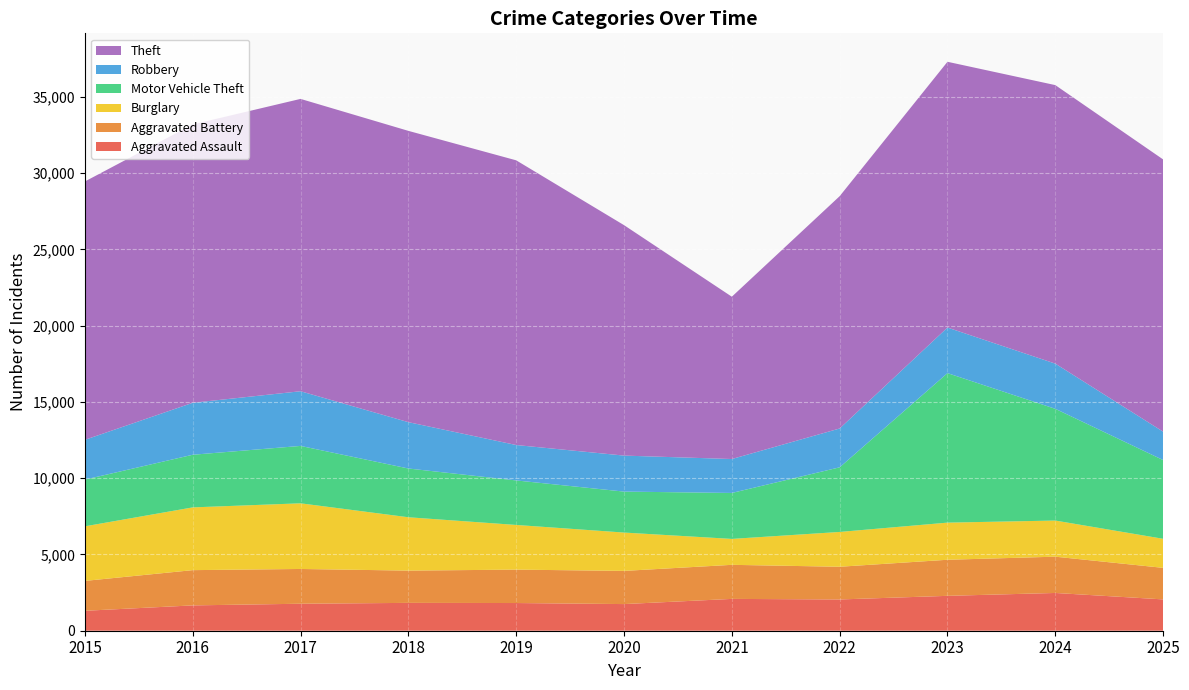

Reading right to left, transcribe all the data shown in this chart.

Aggravated Assault: 2053	2475	2286	2049	2086	1746	1815	1825	1769	1660	1307
Aggravated Battery: 2068	2378	2365	2144	2233	2175	2190	2115	2279	2311	1959
Burglary: 1904	2368	2434	2281	1699	2513	2928	3497	4303	4113	3577
Motor Vehicle Theft: 5162	7324	9799	4236	3012	2685	2918	3196	3762	3450	3063
Robbery: 1860	2962	2988	2545	2224	2360	2321	3037	3584	3406	2607
Theft: 17843	18255	17419	15227	10639	15105	18660	19093	19161	18245	16933